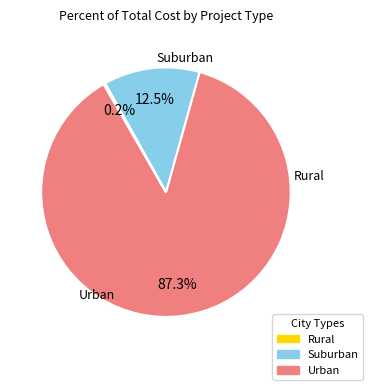

Is there any slice that represents more than half of the pie?

Yes